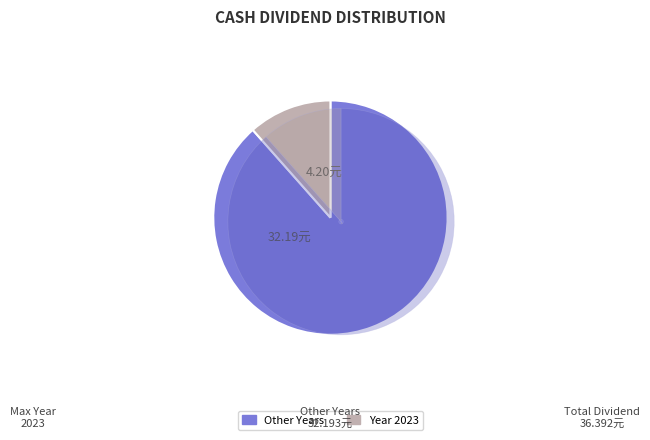

True or false: 2016 accounts for 1% of the total.

False